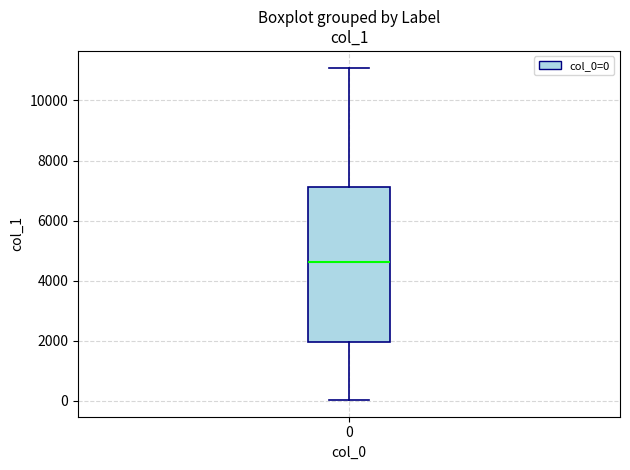

Where does the median line of the box at x = 0 sit on the y-axis? The values are not printed on the chart, so give them approximately, as read against the axis.

4600